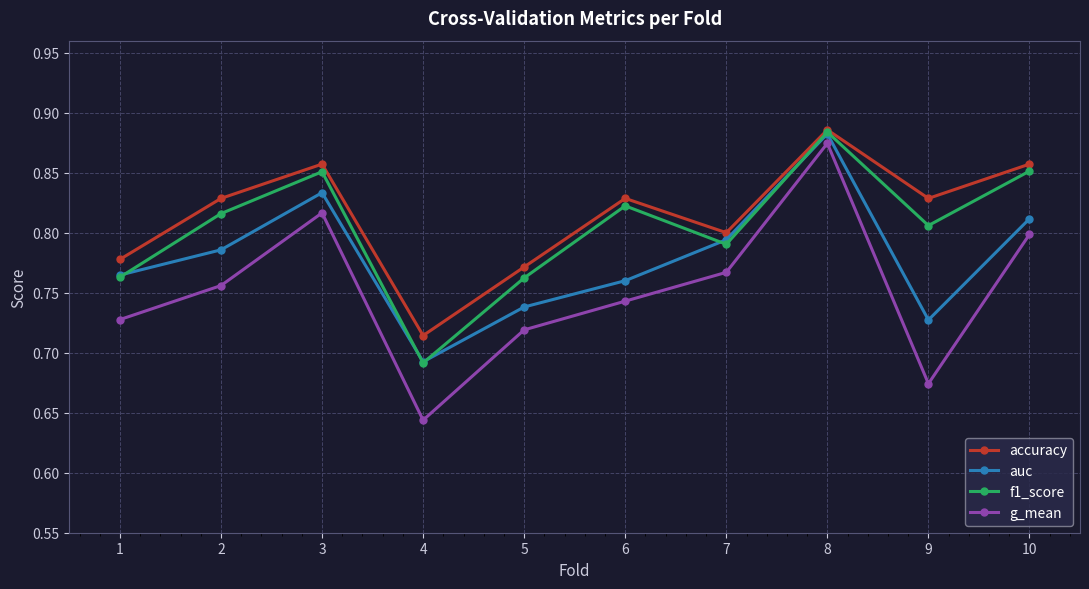

List the series in order of their overall mean, highest first.

accuracy, f1_score, auc, g_mean